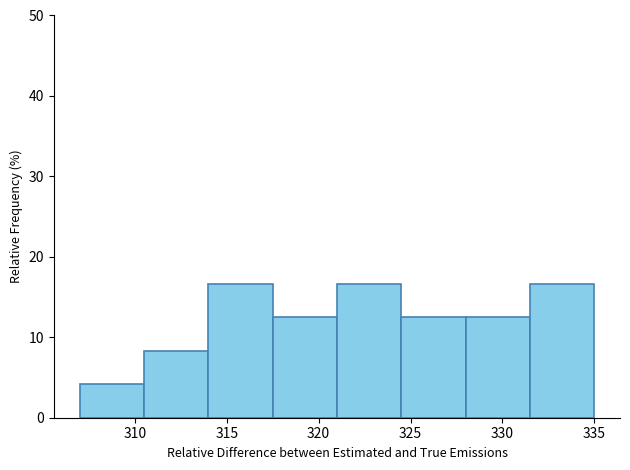

Reading left to right, transcribe this chart: for each bar, give the range it covers on the x-axis and its height. The values are not printed on the chart, so give them approximately, as read against the axis.

307.0 to 310.5: 4
310.5 to 314.0: 8
314.0 to 317.5: 17
317.5 to 321.0: 13
321.0 to 324.5: 17
324.5 to 328.0: 13
328.0 to 331.5: 13
331.5 to 335.0: 17